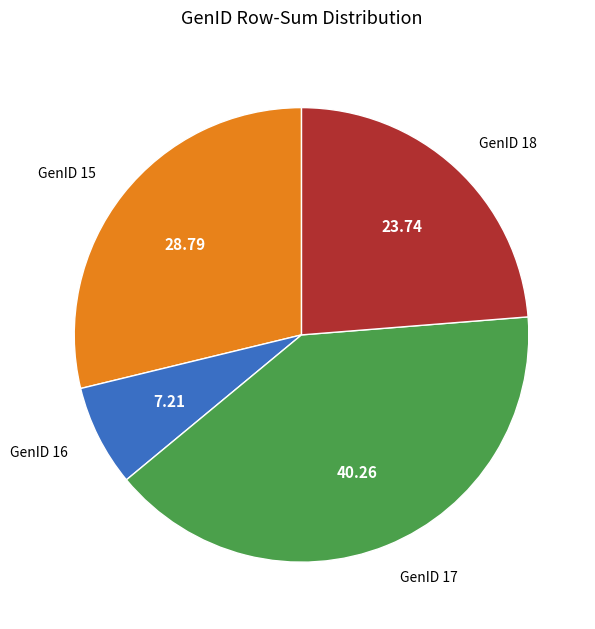

The GenID 18 slice represents 13% of the pie. True or false?

False